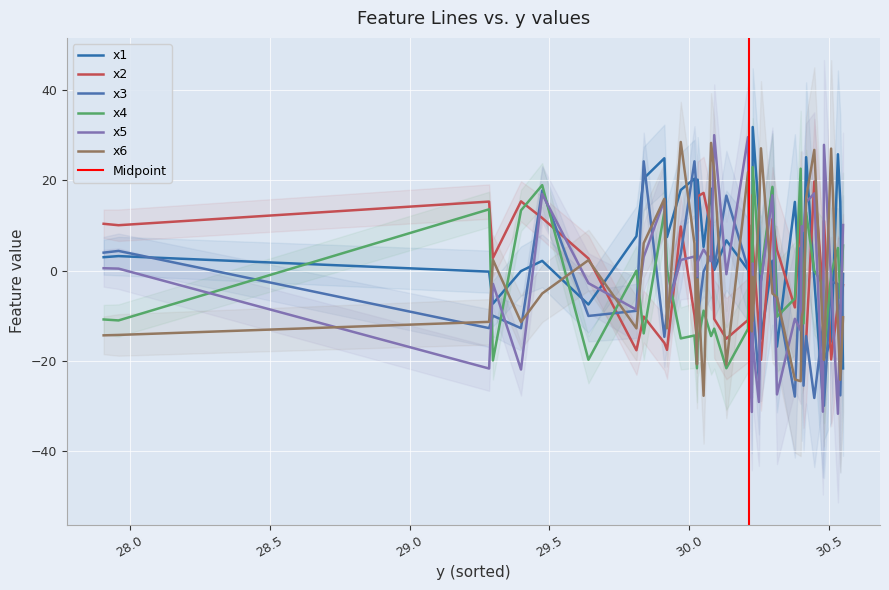

Reading left to right, what are all the values shown in this chart?

x1: 3.0	3.2	-0.2	-7.3	-0.1	2.2	-7.5	7.6	20.4	24.9	7.5	17.9	20.4	6.6	20.2	5.3	18.2	0.2	6.7	0.2	4.8	-28.2	20.2	31.9	13.1	-15.1	2.2	-16.8	15.2	-5.9	-21.9	-1.1	25.2	-2.0	-28.5	-19.7	-15.4	25.8	15.3	-21.7
x2: 10.4	10.1	15.3	2.8	15.4	11.7	2.7	-17.6	-10.2	-16.0	-17.6	9.8	-9.9	-15.2	16.5	17.2	9.6	-10.7	-15.1	-10.9	-0.2	-4.2	16.8	6.1	-12.7	-19.8	11.4	4.6	-8.1	13.9	-3.2	-21.7	-15.8	19.8	-4.4	11.1	-19.7	-7.5	-8.5	-3.2
x3: 4.0	4.4	-12.7	-10.0	-12.8	17.8	-10.0	-8.9	24.2	-14.7	-9.1	3.7	24.2	16.9	-10.6	-0.2	3.4	0.5	16.6	0.5	-5.1	-12.0	-10.7	-6.9	-24.2	-2.4	18.2	-5.8	-27.9	5.1	-1.0	-25.5	-14.5	-28.2	-12.4	-30.0	-2.4	-2.9	-27.6	-0.7
x4: -10.8	-11.0	13.6	-19.9	13.4	19.0	-19.7	0.0	-13.9	13.1	0.3	-15.0	-14.4	-21.6	-15.8	-8.9	-14.5	-12.9	-21.6	-12.9	10.1	-2.8	-16.4	23.0	3.2	-0.8	18.6	-10.2	-6.2	22.6	5.5	-11.7	13.0	-0.0	-3.0	-19.0	-0.7	5.0	-6.1	5.6
x5: 0.5	0.5	-21.7	-2.9	-21.9	17.0	-2.8	-8.7	3.1	15.6	-8.8	2.4	3.1	-1.2	1.9	4.7	2.1	30.1	-0.8	29.6	-16.8	-31.3	1.6	-16.2	-29.1	-2.5	16.7	-27.4	-10.7	-13.3	9.8	8.9	15.2	17.1	-31.3	27.9	-2.4	-31.7	-11.0	10.1
x6: -14.3	-14.2	-11.3	2.4	-11.4	-5.1	2.3	-12.8	6.1	15.9	-12.8	28.5	6.0	-20.8	-1.9	-27.7	28.3	22.0	-20.8	21.9	8.3	-13.5	-1.4	-11.1	11.8	27.1	-5.1	-5.9	-24.1	-24.5	-10.3	-8.5	16.1	26.8	-13.5	-19.8	27.1	-11.9	-24.2	-10.3